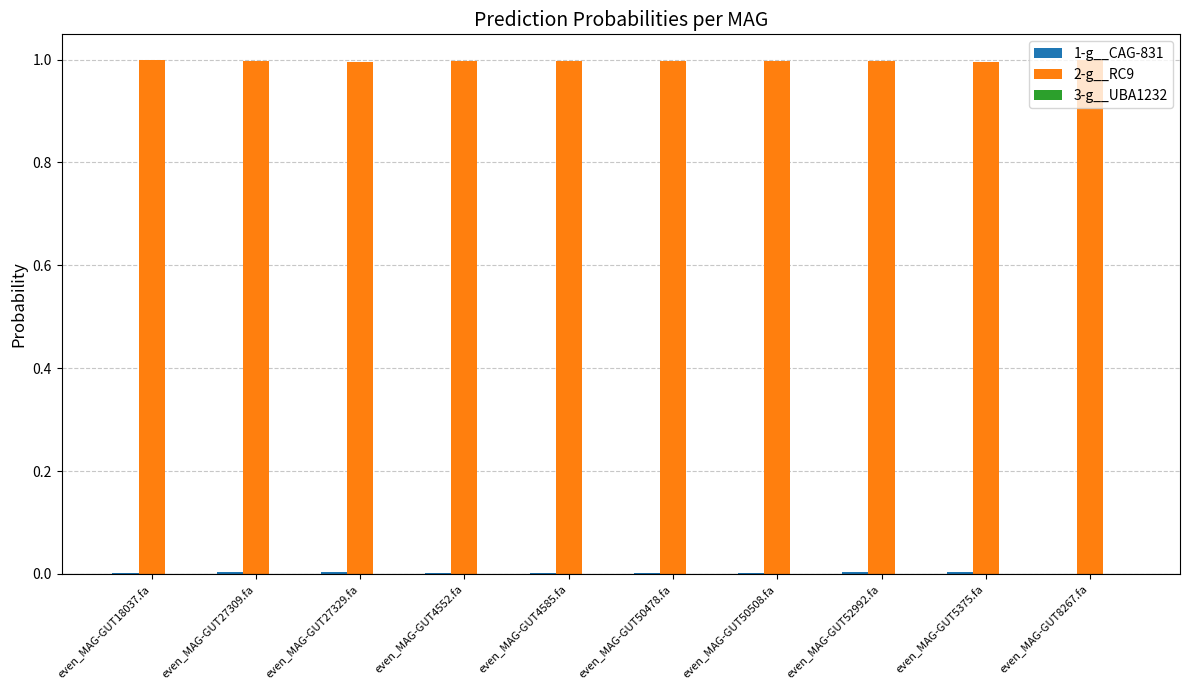

Which series has the largest total across all categories?

2-g__RC9